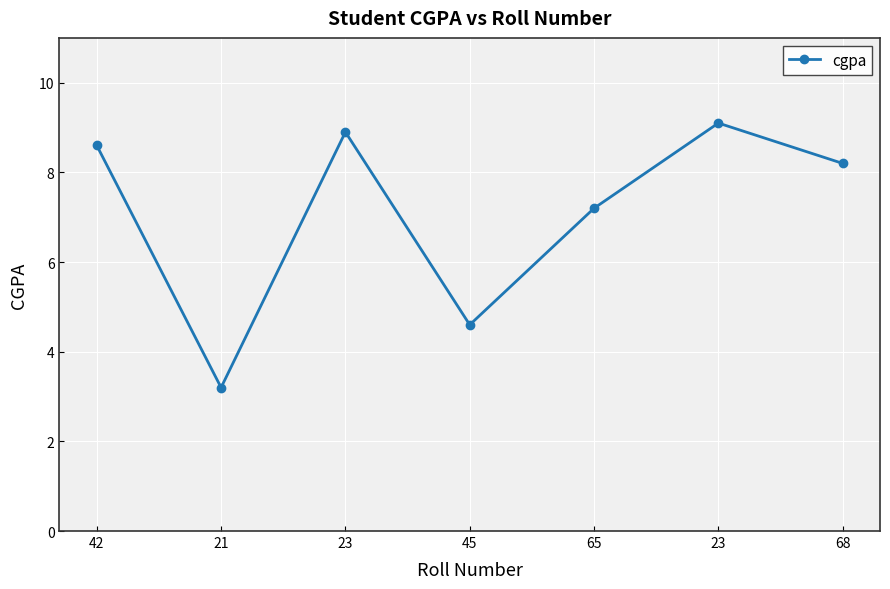

What is the minimum value shown in the chart?

3.2